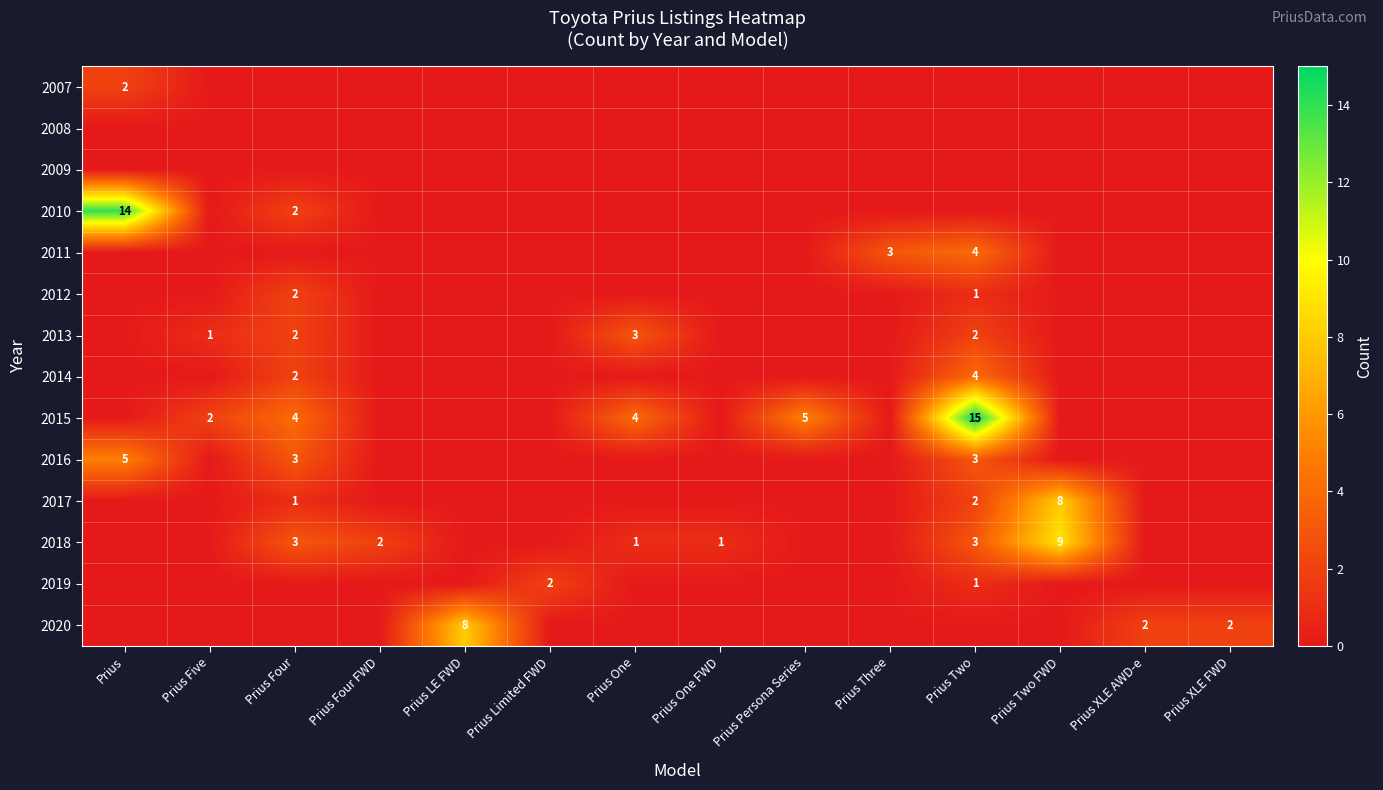

The value of 2019 at Prius Limited FWD is 2. True or false?

True